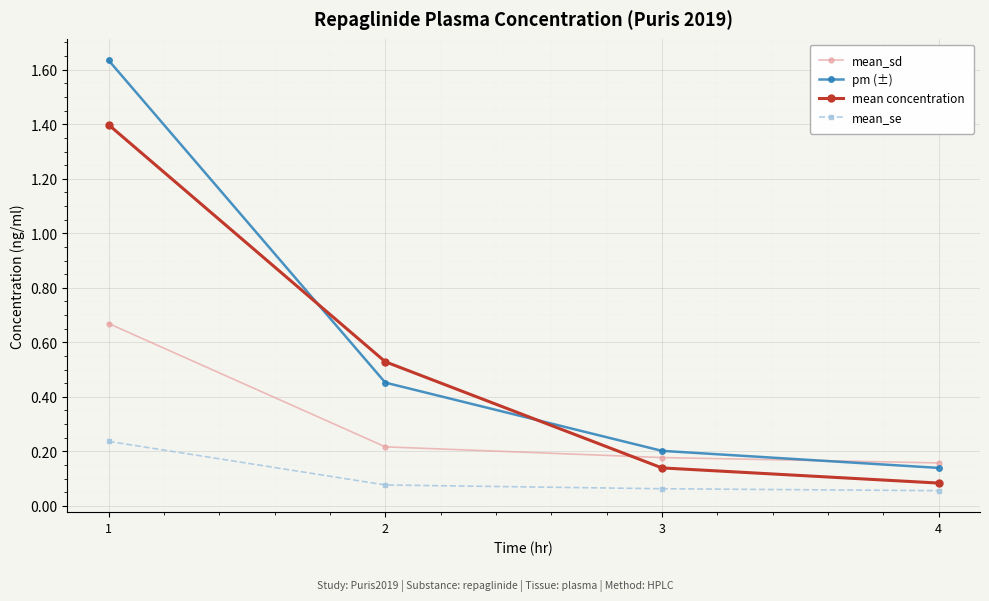

Where is pm (±) nearest to the value 0?

4